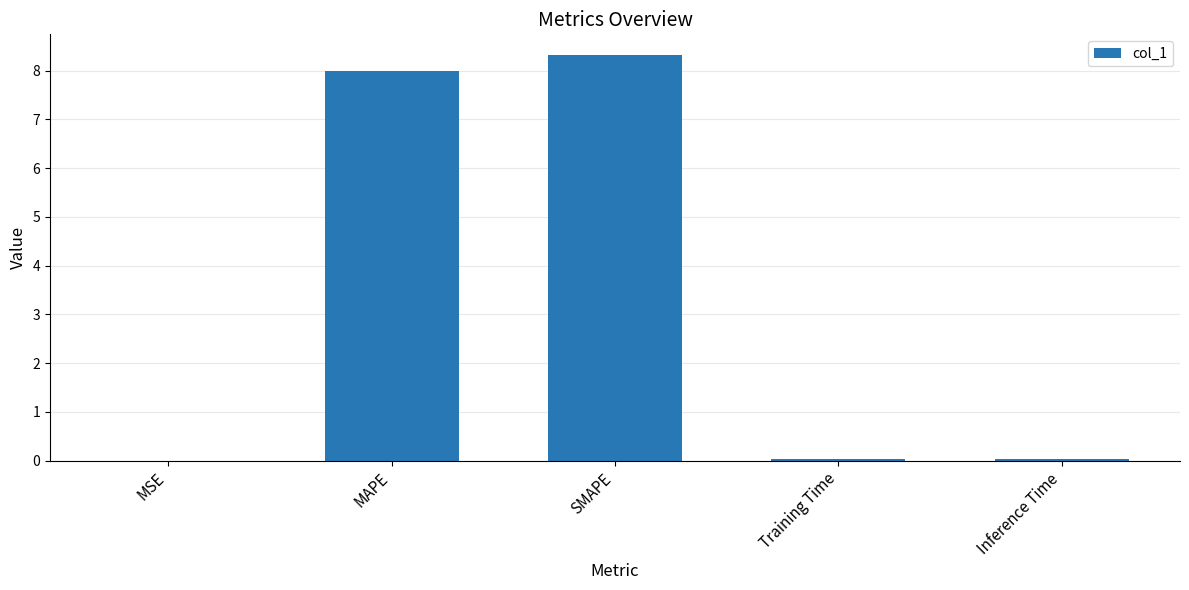

Which has a higher value, SMAPE or MAPE?

SMAPE